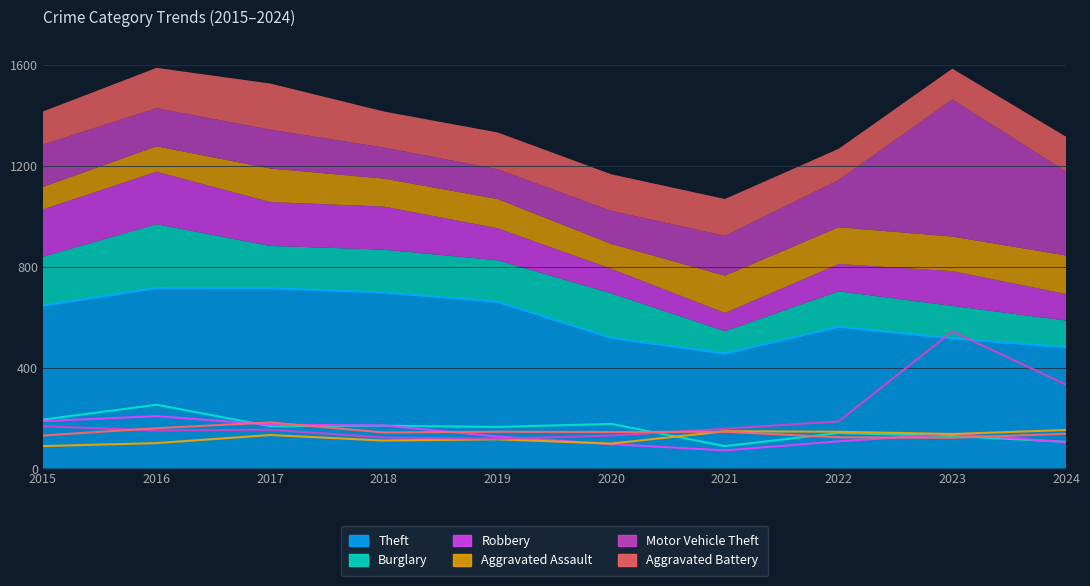

At which category does Motor Vehicle Theft reach its first local valley?

2016